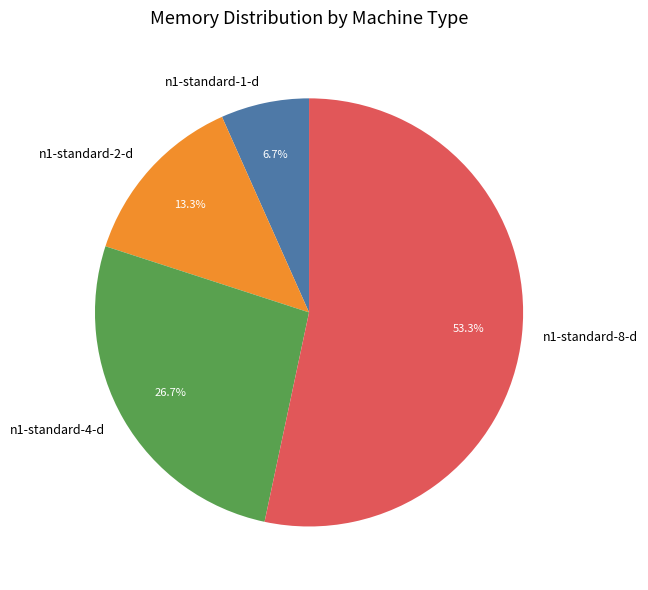

Rank the categories by value from lowest to highest.

n1-standard-1-d, n1-standard-2-d, n1-standard-4-d, n1-standard-8-d